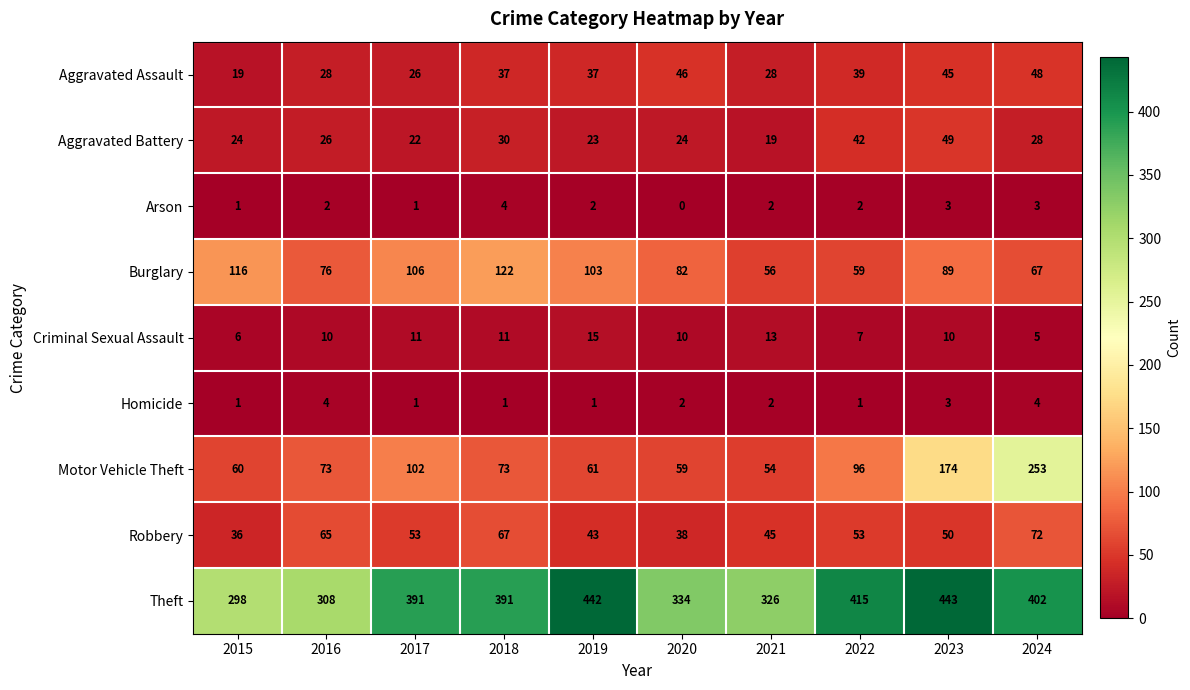

Is it true that Motor Vehicle Theft equals 115 at 2024?

False